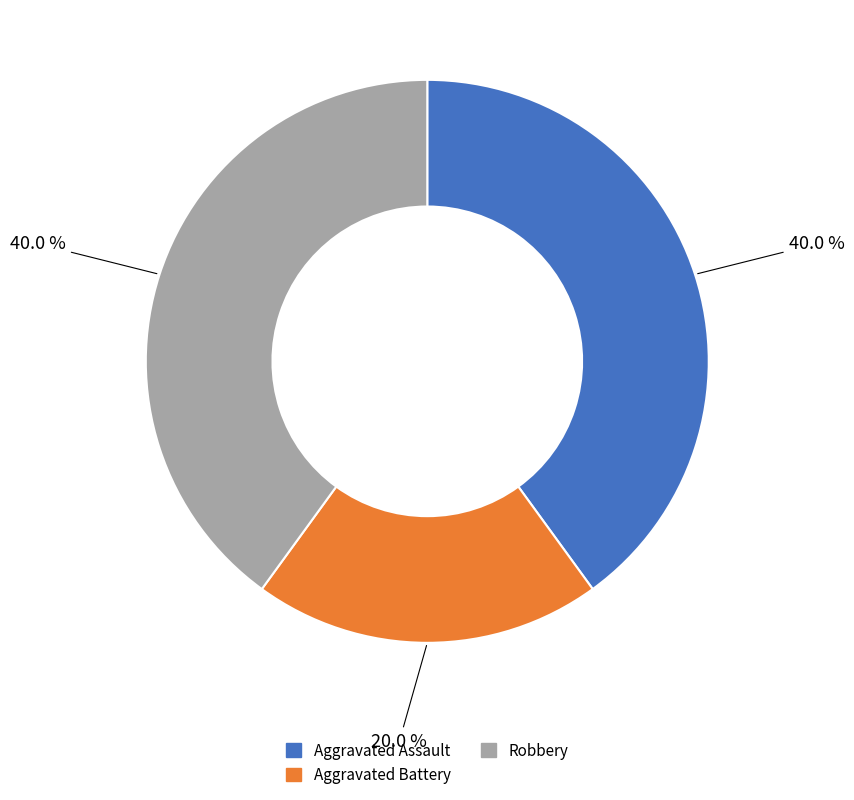

Does any single category account for the majority?

No